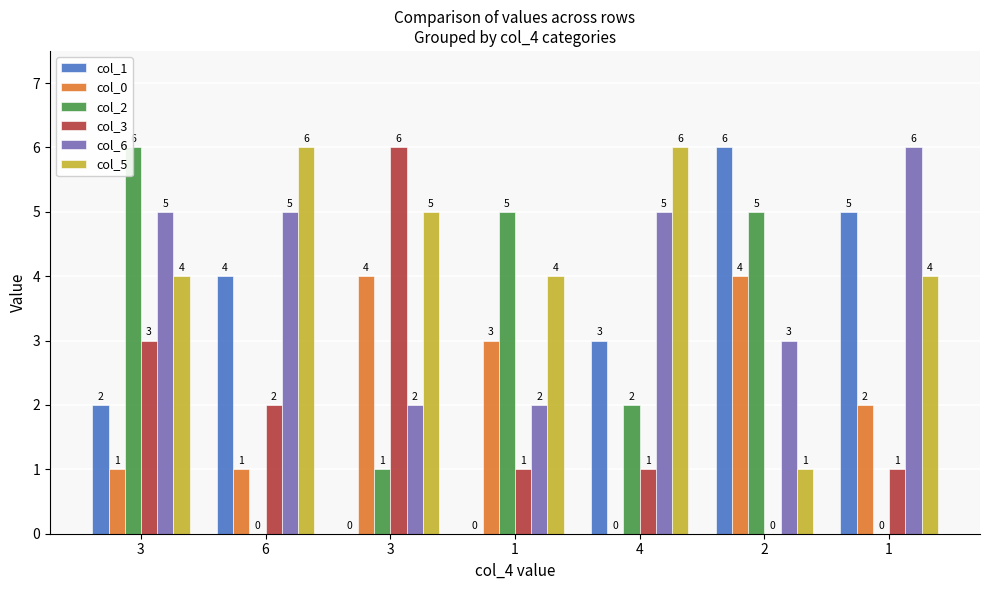

Is it true that col_3 equals 0 at 2?

True